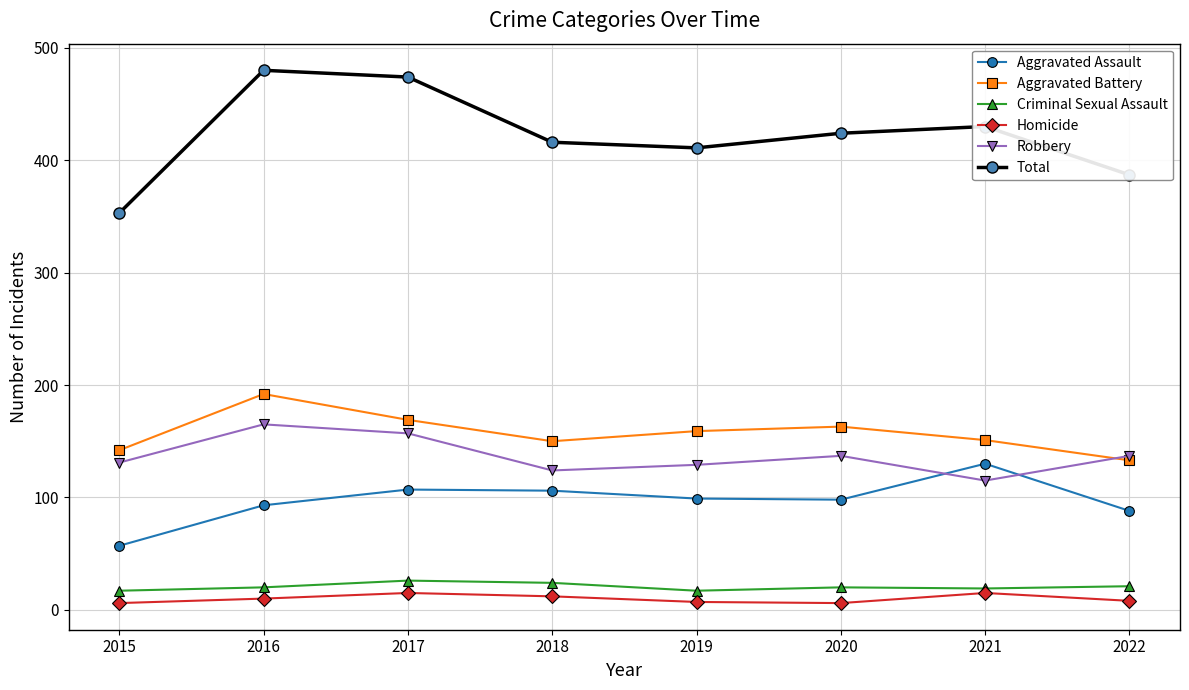

Is it true that Total equals 474 at 2017?

True